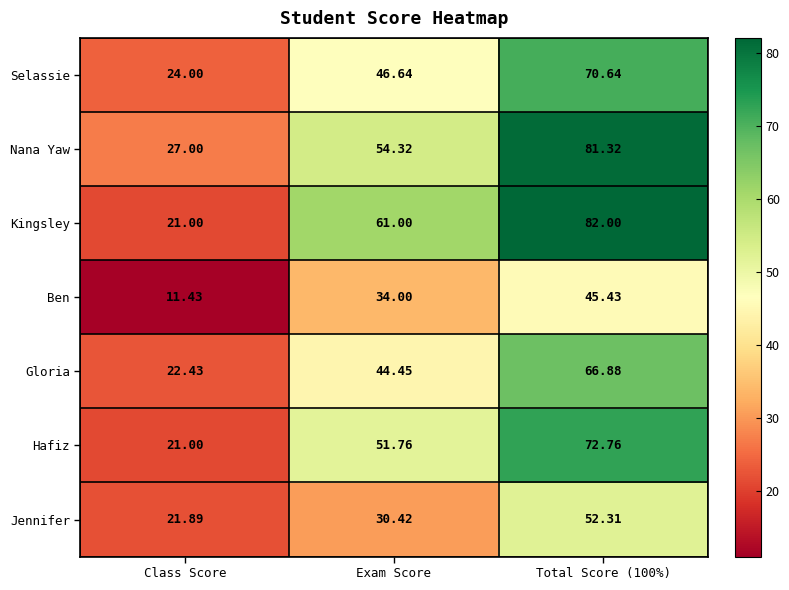

What is the total value across all series at Class Score?

148.8